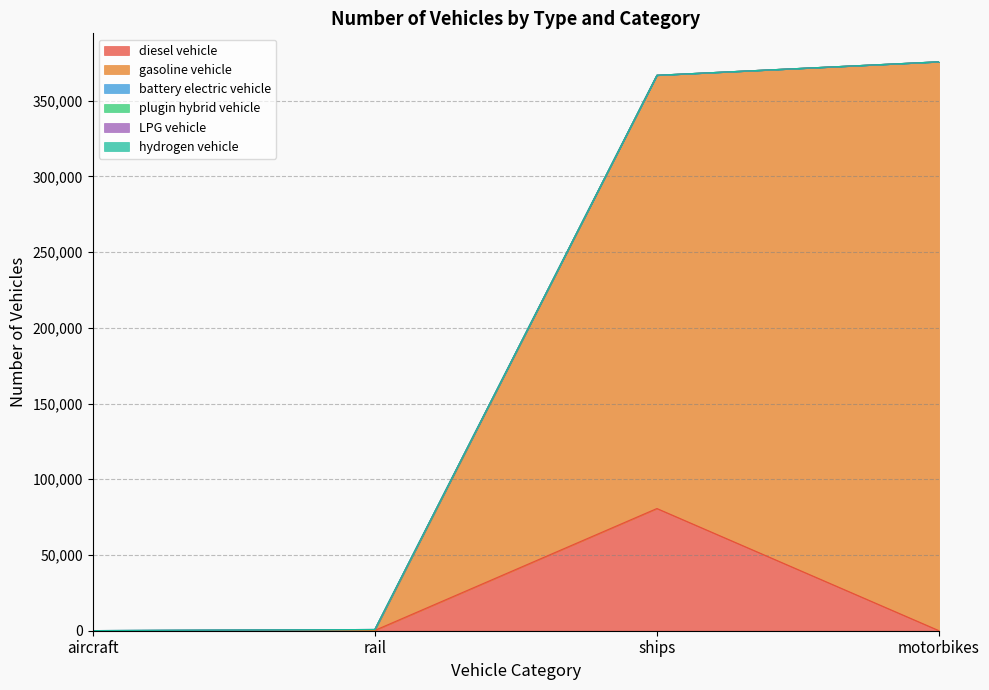

Reading right to left, list all the values displayed in this chart.

diesel vehicle: 0.0	80674.9	196.1	92.0
gasoline vehicle: 375608.0	286029.1	0.0	0.0
battery electric vehicle: 0.0	0.0	620.9	0.0
plugin hybrid vehicle: 0.0	0.0	0.0	0.0
LPG vehicle: 0.0	0.0	0.0	0.0
hydrogen vehicle: 0.0	0.0	0.0	0.0